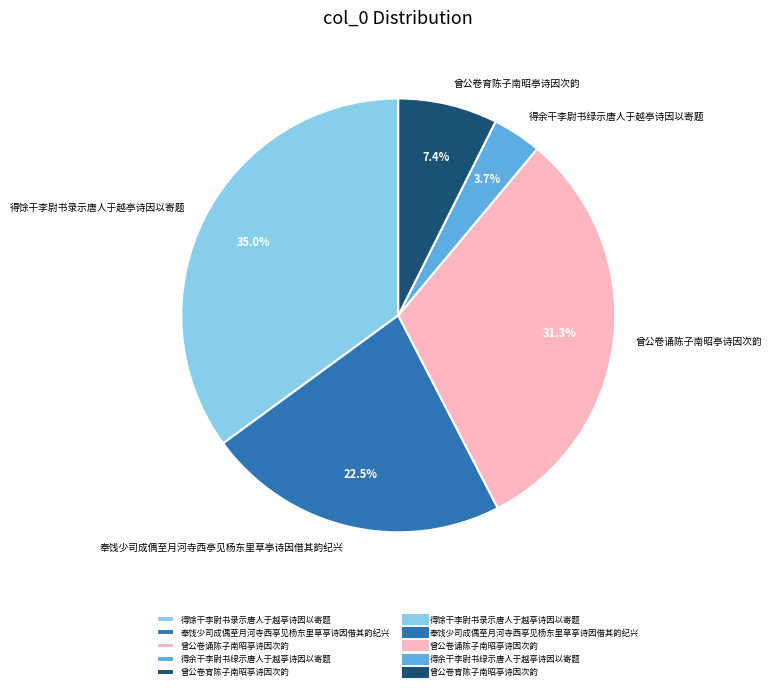

To the nearest percent, what is the difference between the largest and smallest slice percentages?

31%